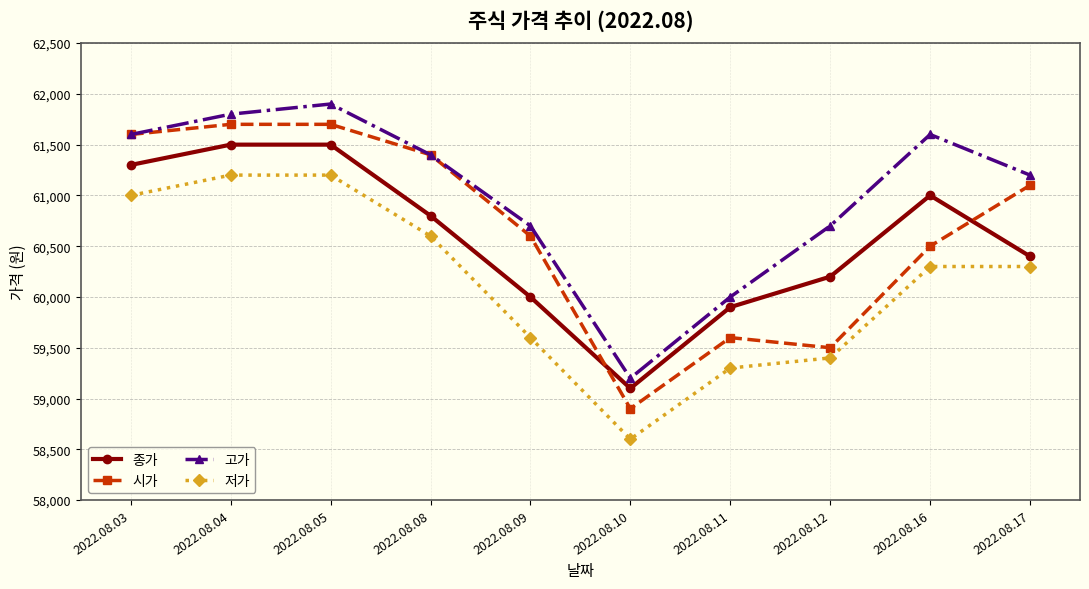

Where does the 시가 series first go above 61100?

2022.08.03